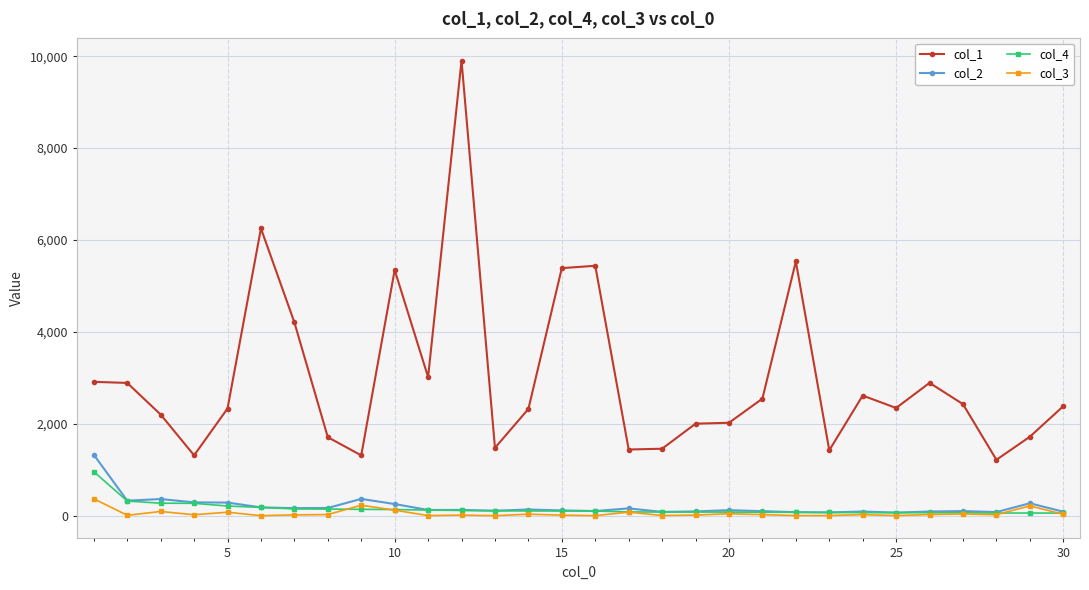

Does the chart have visible grid lines?

Yes